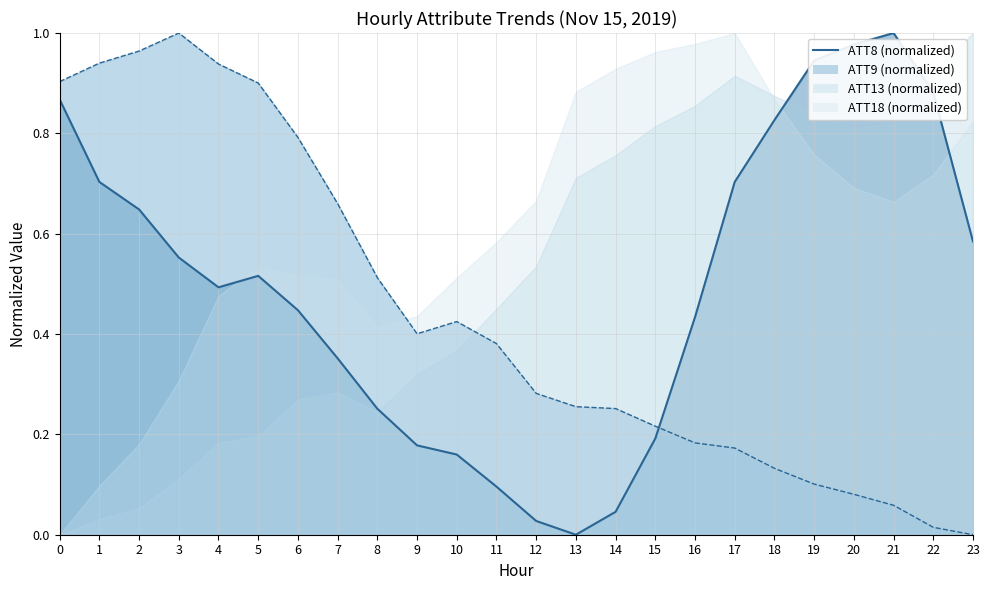

At which category does ATT8 line reach its first local peak?

5